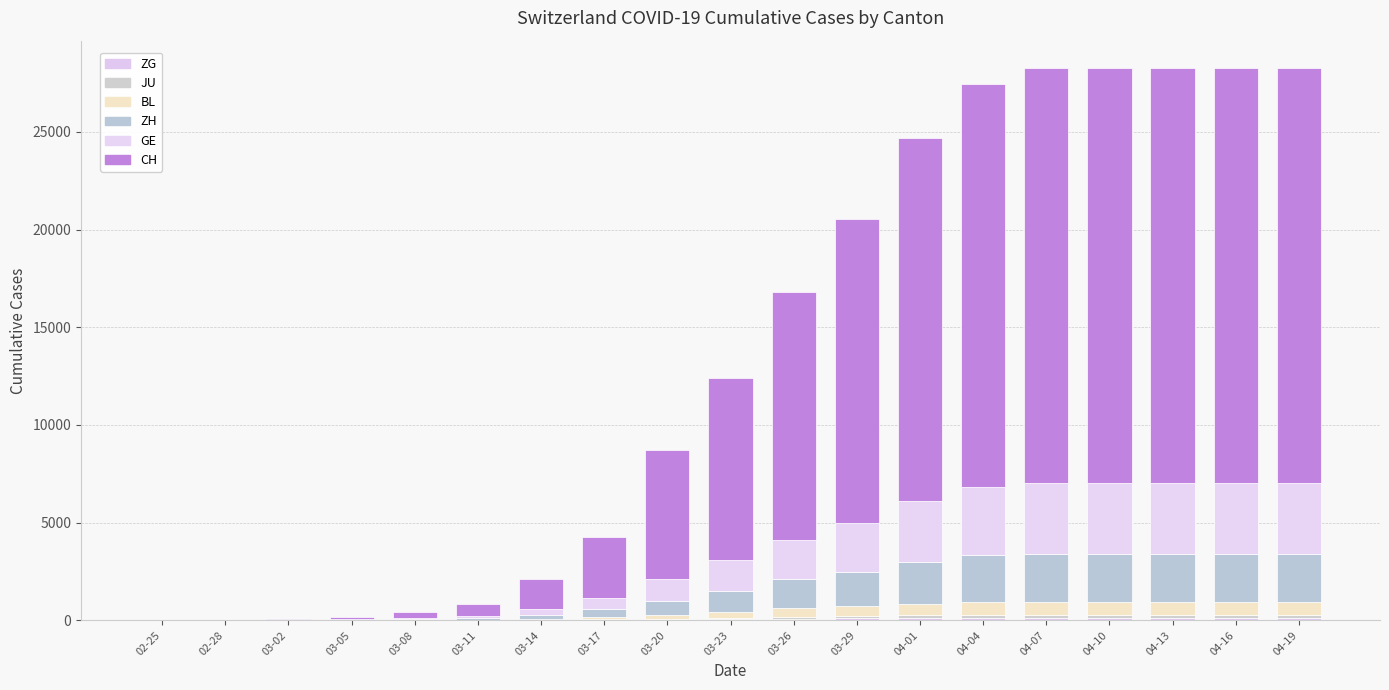

Count the number of data series in this chart.

6